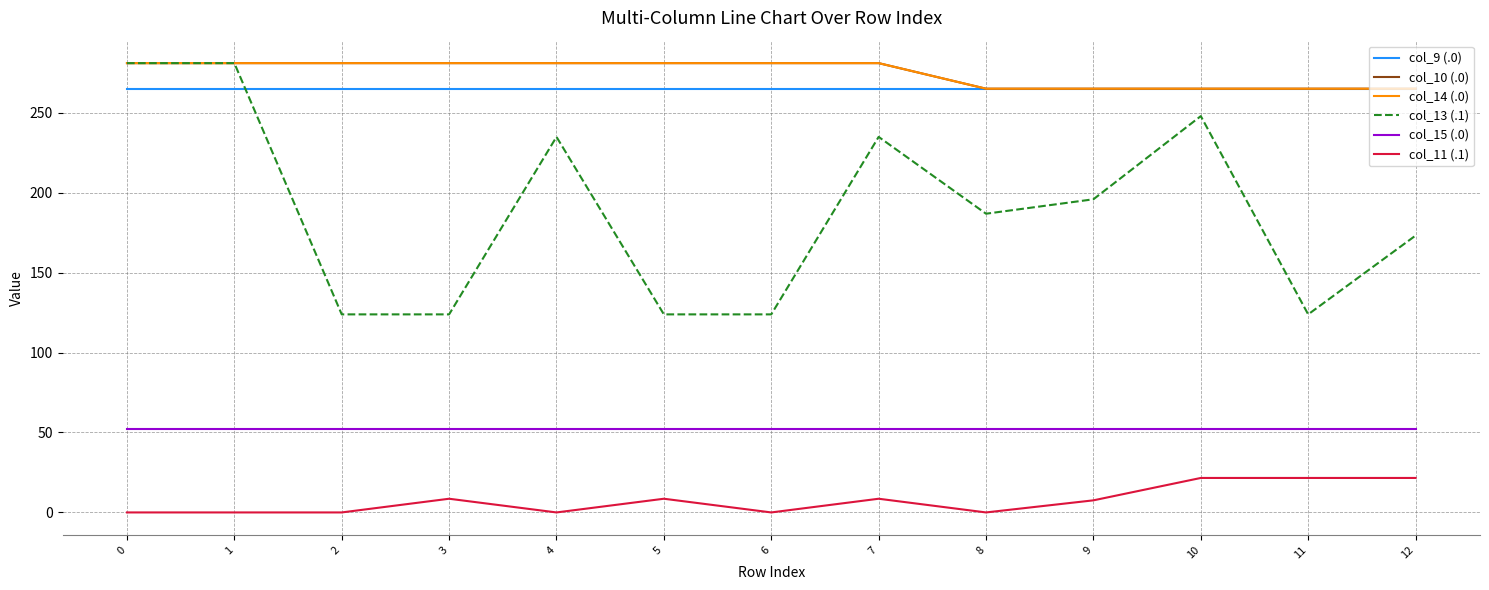

Read the col_10 (.0) value at 5.

281.0